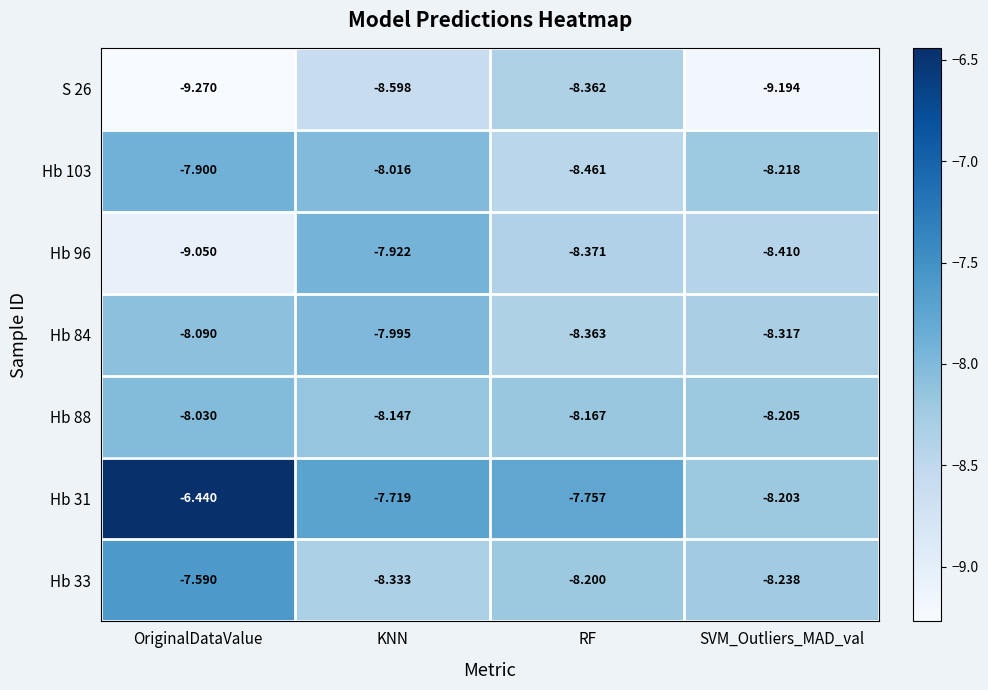

How many distinct data groups are displayed?

7